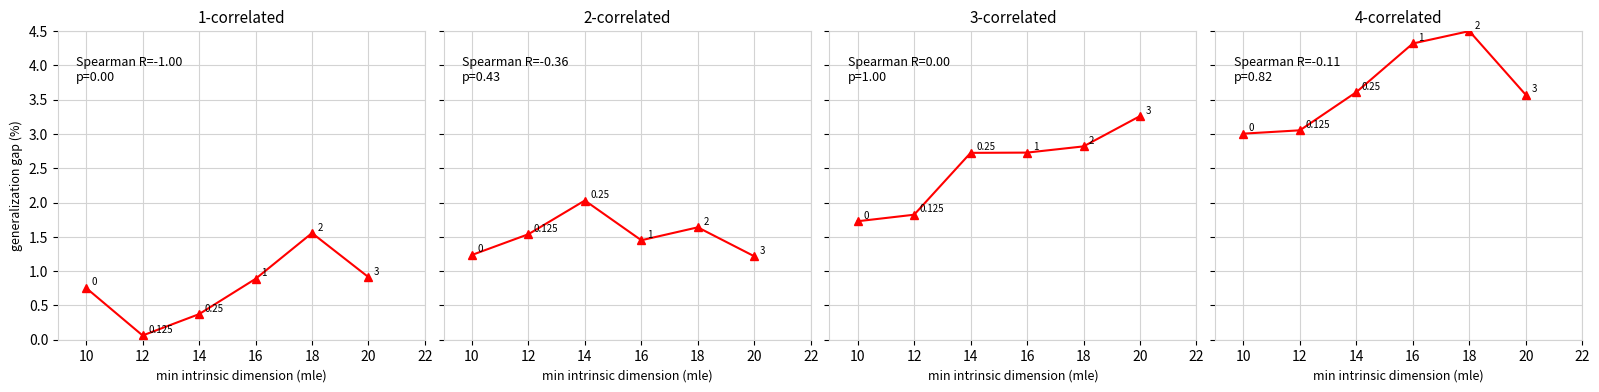

How many data points does each series have?

6